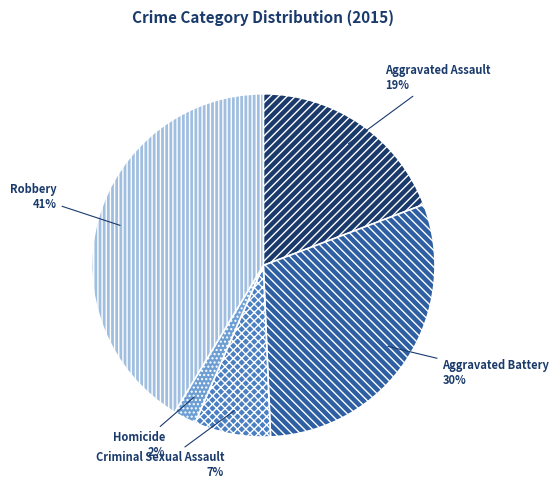

Is there any slice that represents more than half of the pie?

No